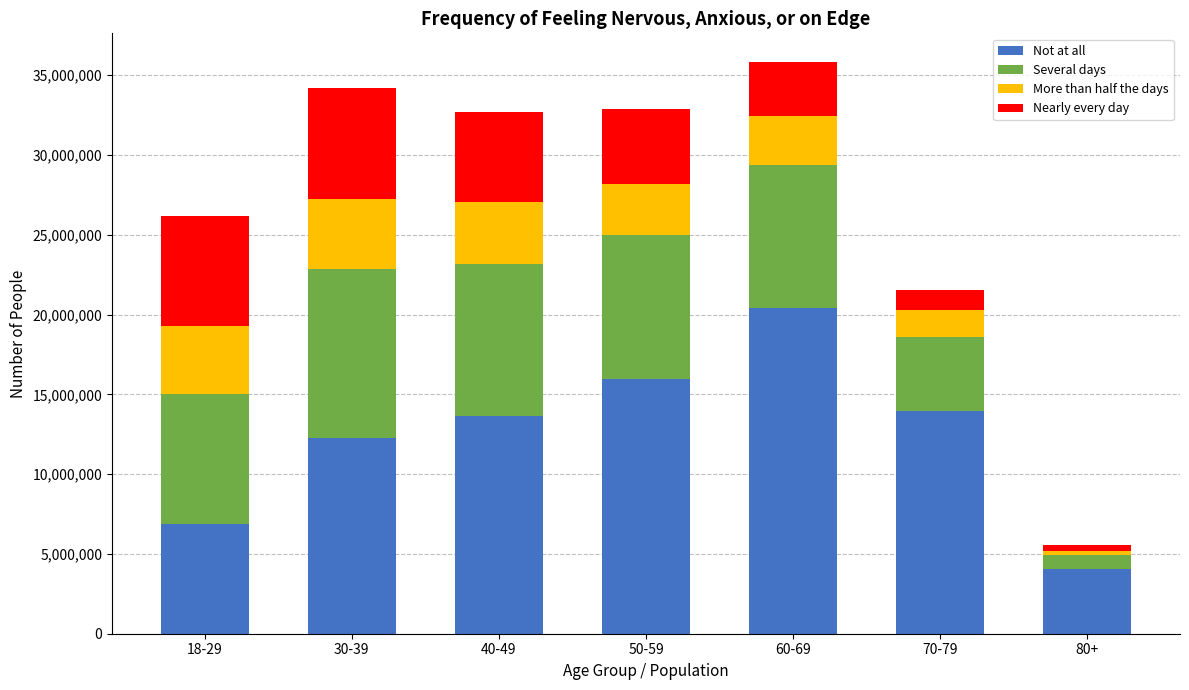

Reading left to right, transcribe the values for Not at all.

6873604	12285084	13627089	15934552	20379148	13974073	4068779